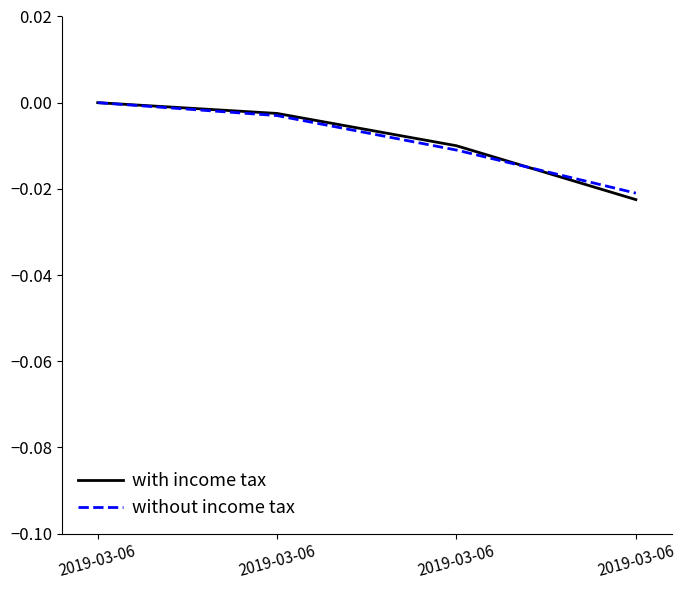

The without income tax series shows 0.0 at 2019-03-06. True or false?

True